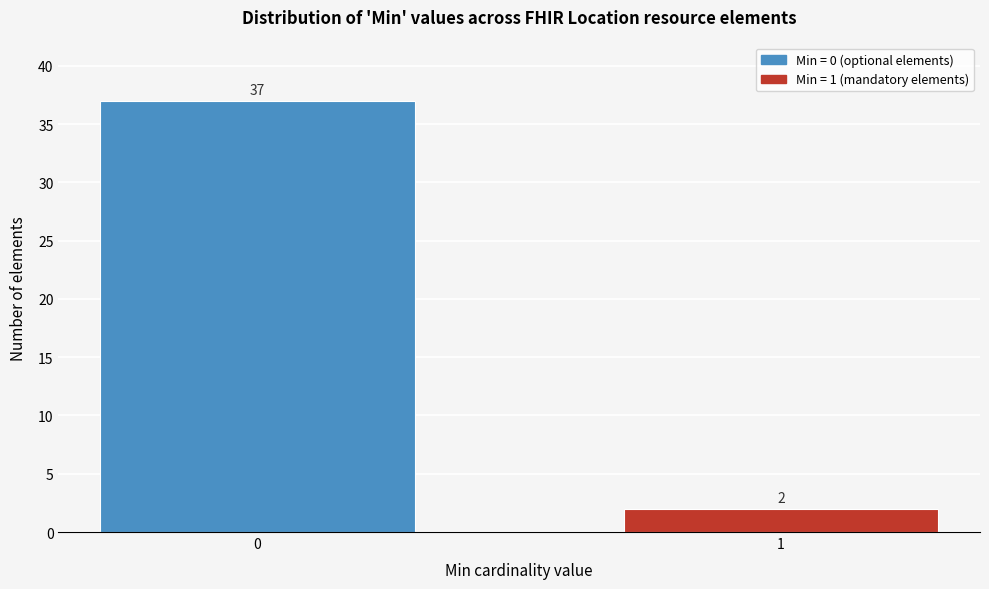

Reading left to right, list all the values displayed in this chart.

0=37	1=2